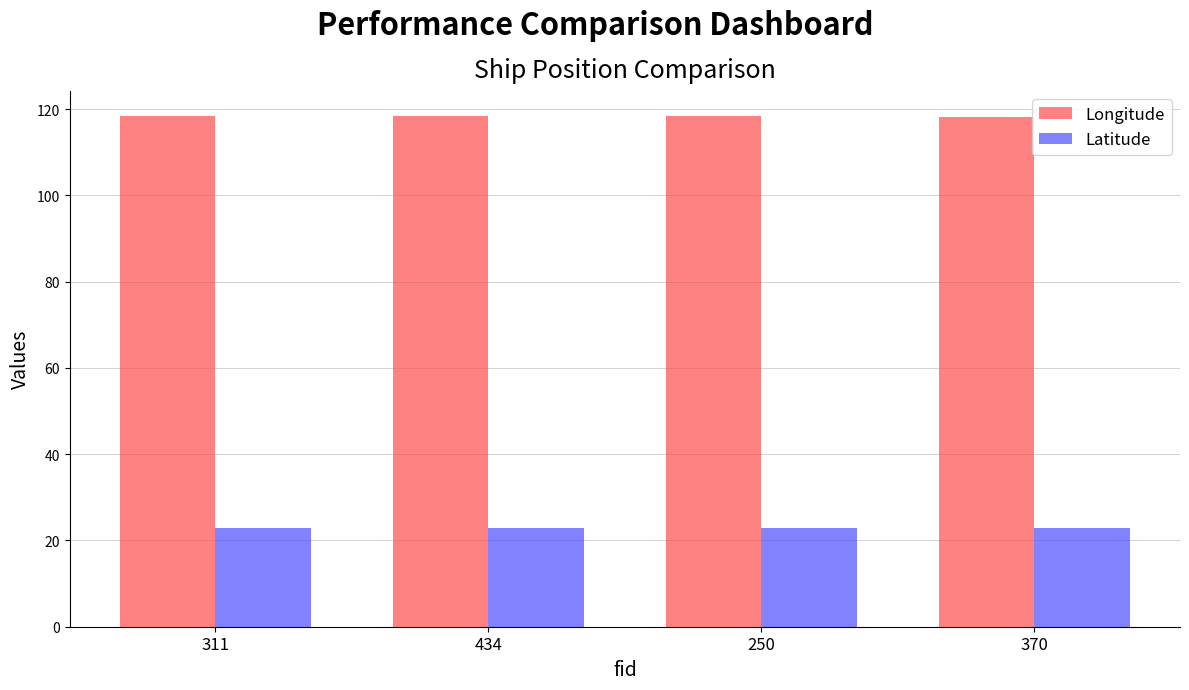

Is it true that Latitude equals 9.3 at 250?

False